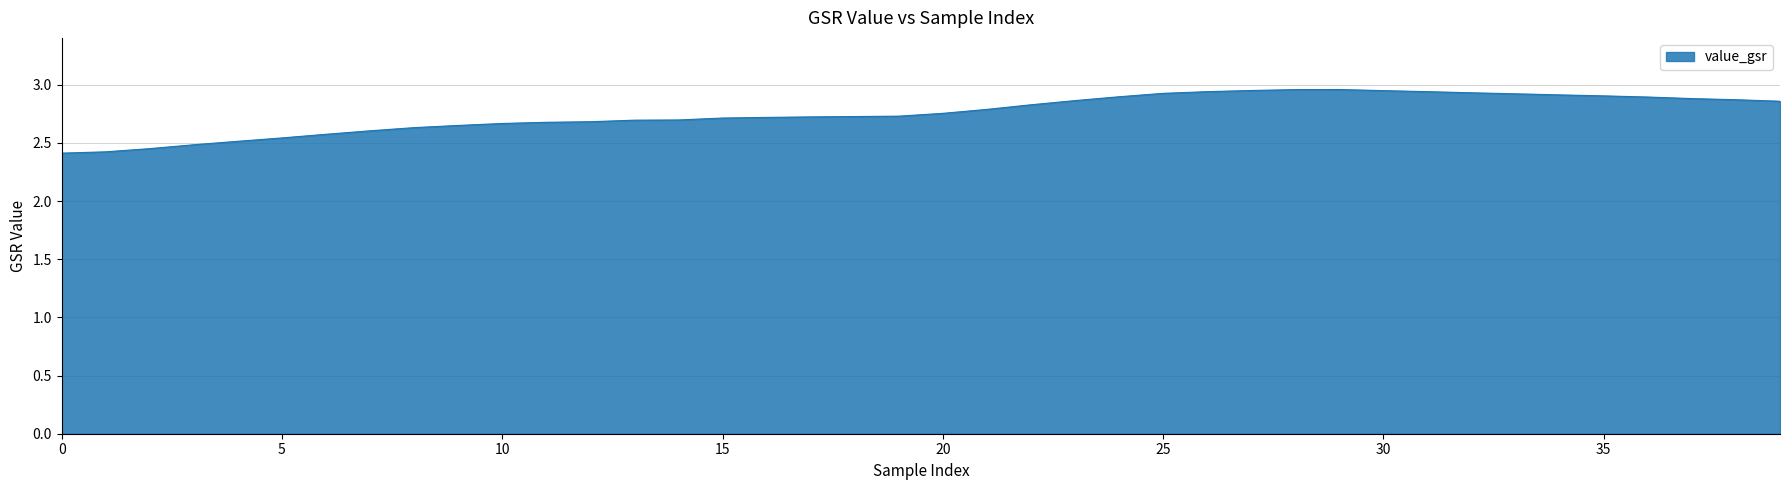

What is the smallest value displayed?

2.4